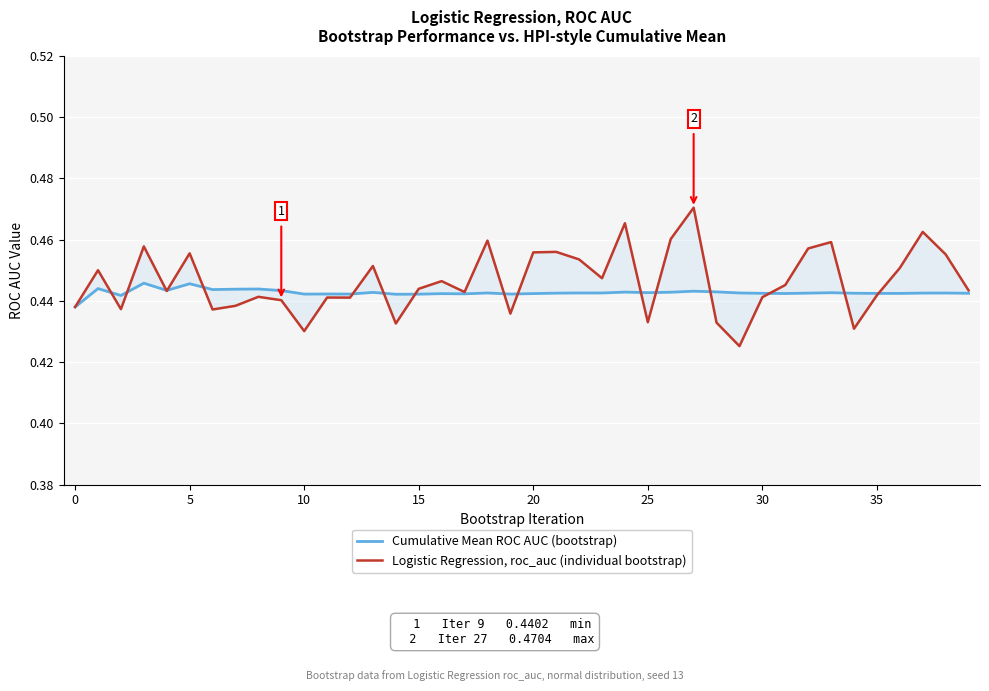

How many lines are shown in the chart?

2